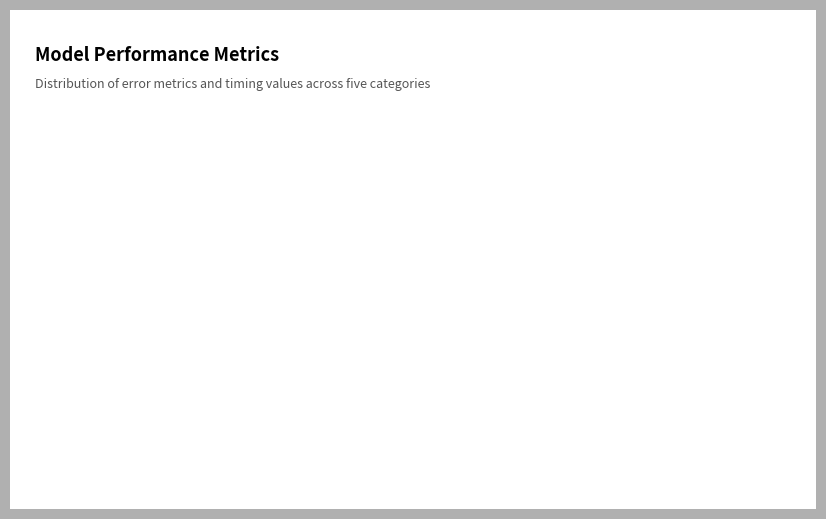

What is the largest slice in the pie chart?

Training Time